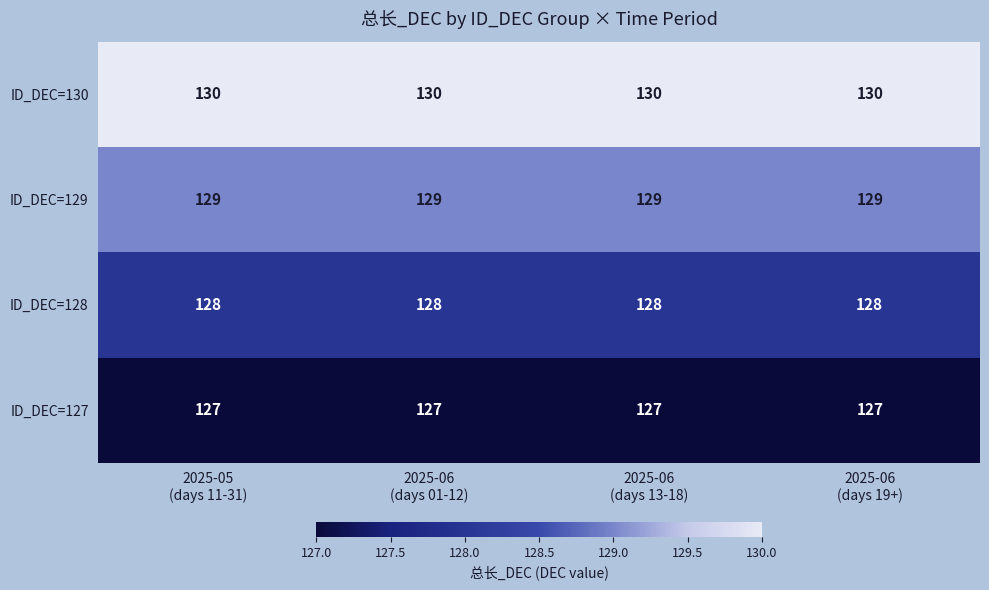

What is the minimum value for ID_DEC=129?

129